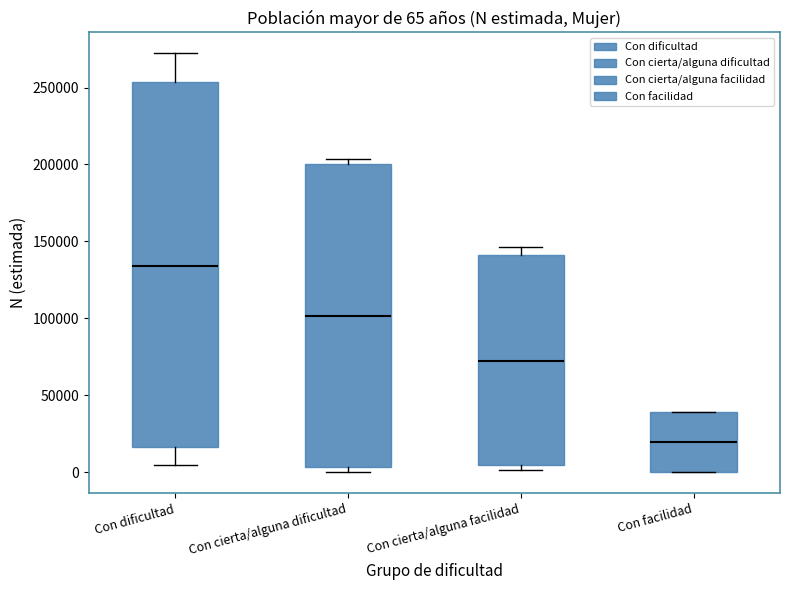

Which box's median line is the lowest?

Con facilidad